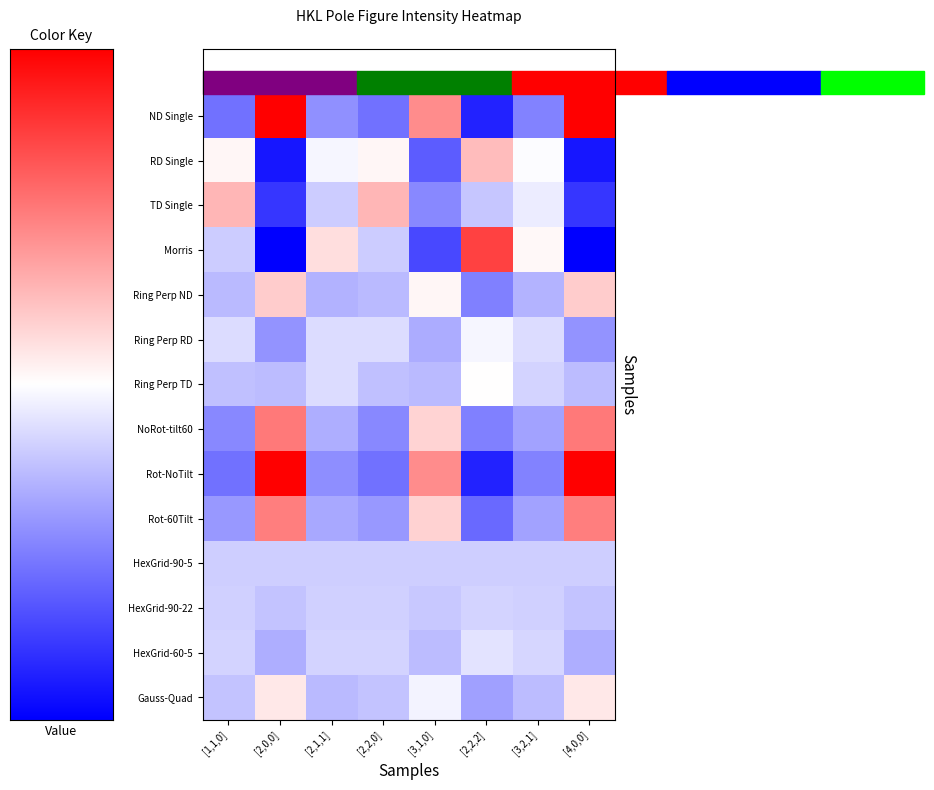

Count the number of categories in the chart.

8